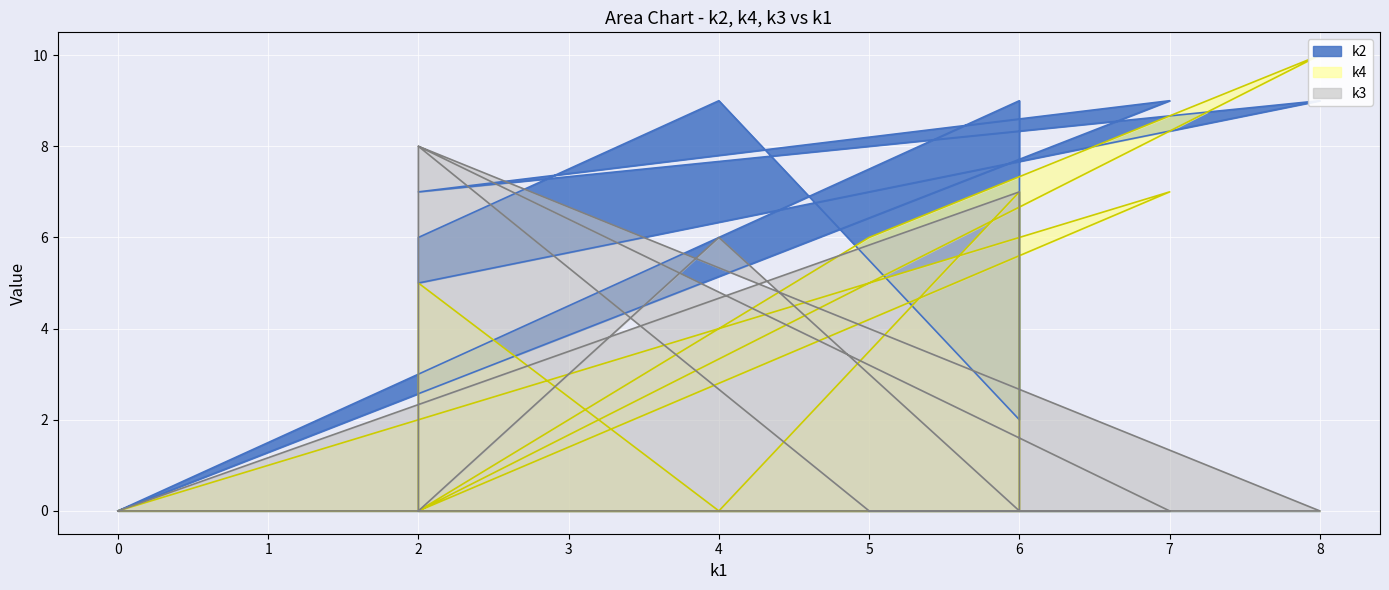

What is the maximum value shown in the chart?

10